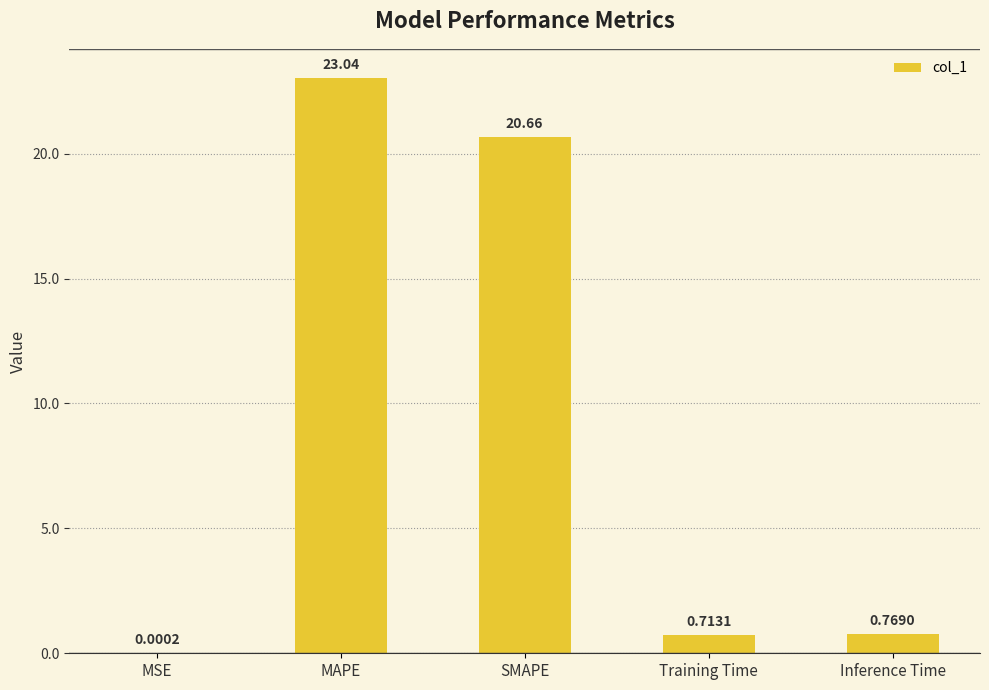

Does the chart contain stacked bars?

No